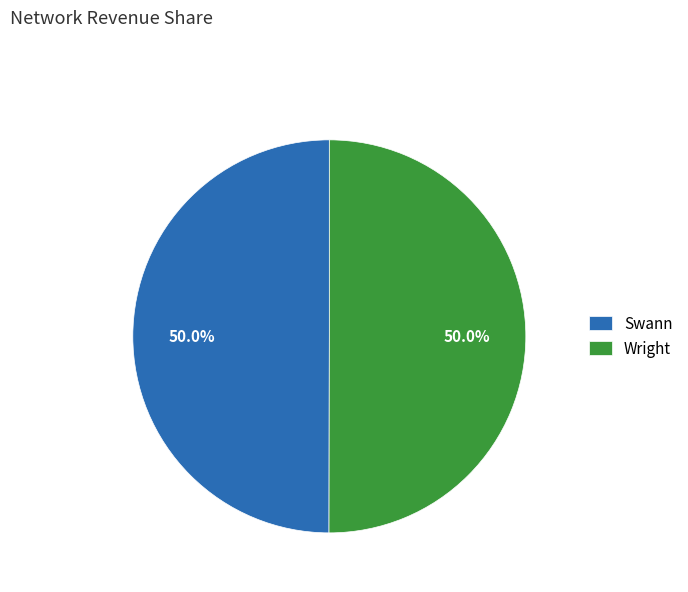

How many slices are in this pie chart?

2